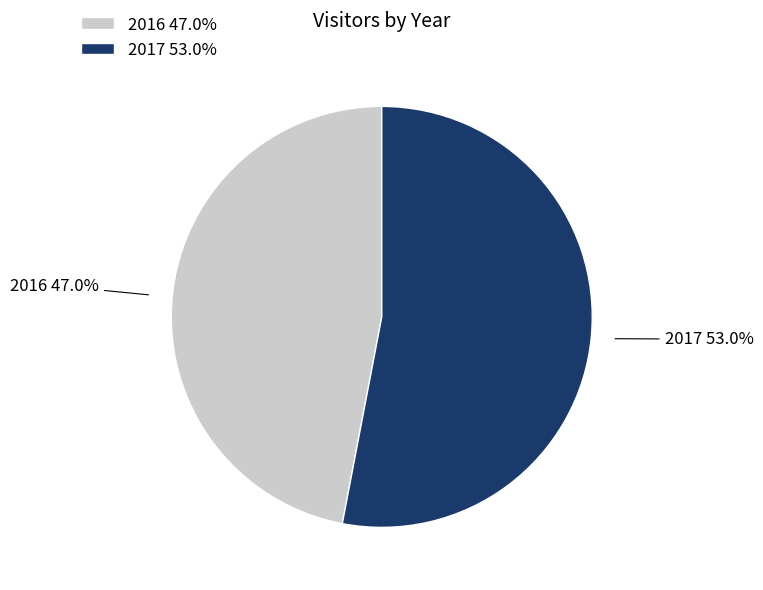

To the nearest percent, what is the difference between the largest and smallest slice percentages?

6%